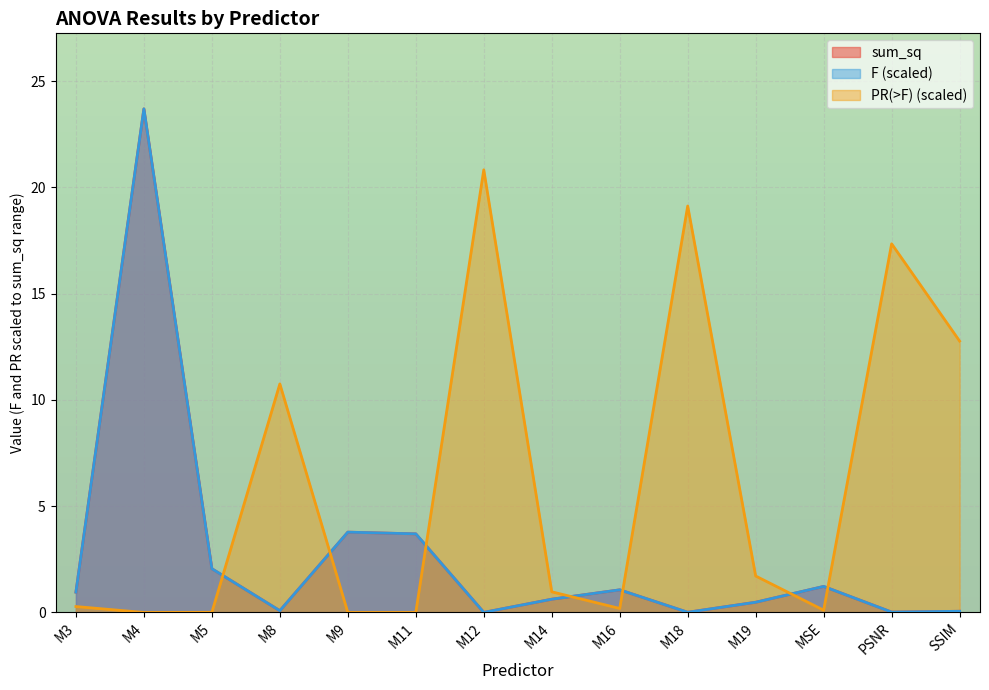

True or false: sum_sq and F intersect in this chart.

False